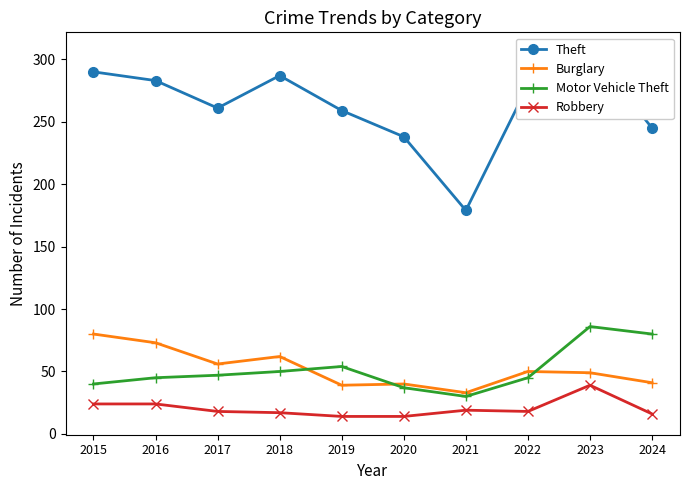

Reading left to right, what are all the values shown in this chart?

Theft: 290	283	261	287	259	238	179	279	307	245
Burglary: 80	73	56	62	39	40	33	50	49	41
Motor Vehicle Theft: 40	45	47	50	54	37	30	45	86	80
Robbery: 24	24	18	17	14	14	19	18	39	16